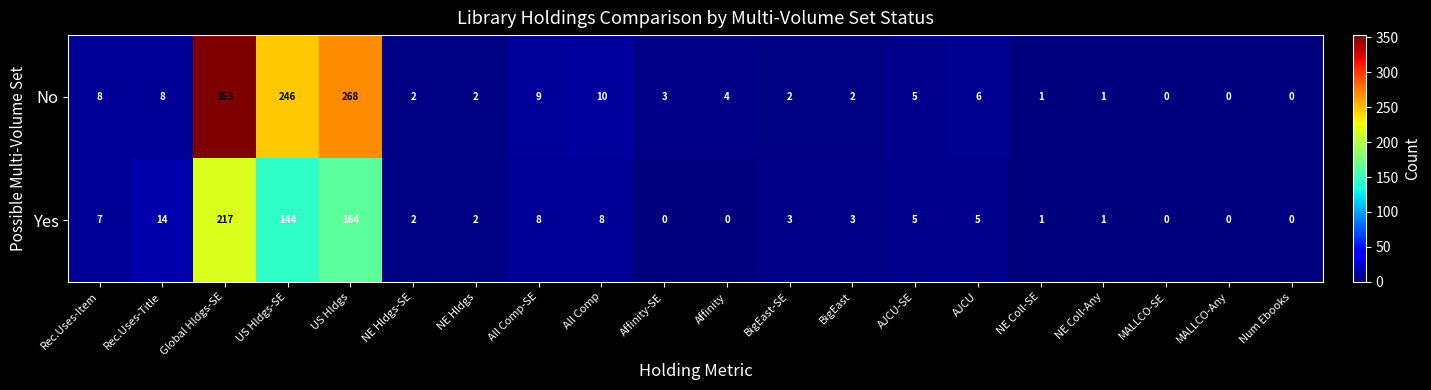

Which series has the largest total across all categories?

No